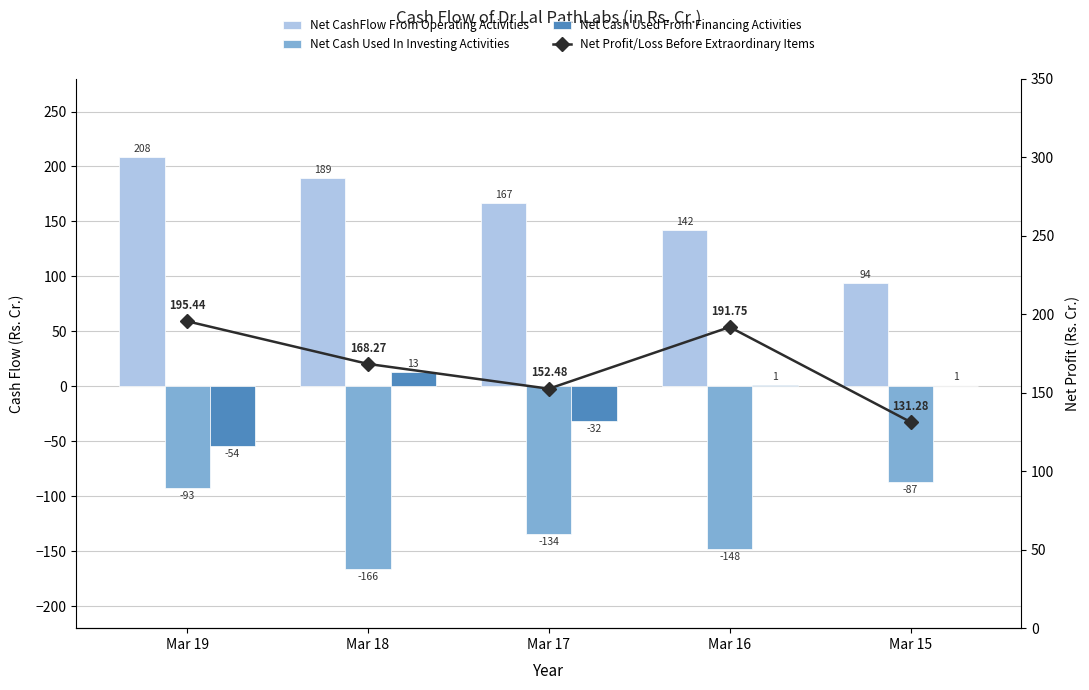

Where does the Net Profit/Loss Before Extraordinary Items series first go above 168?

Mar 19